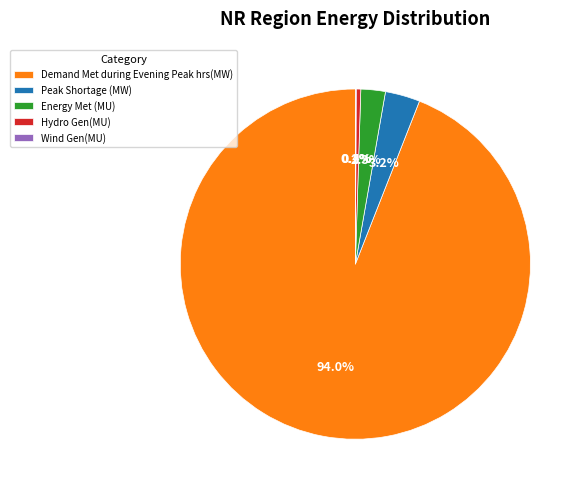

The Hydro Gen(MU) slice represents 11% of the pie. True or false?

False